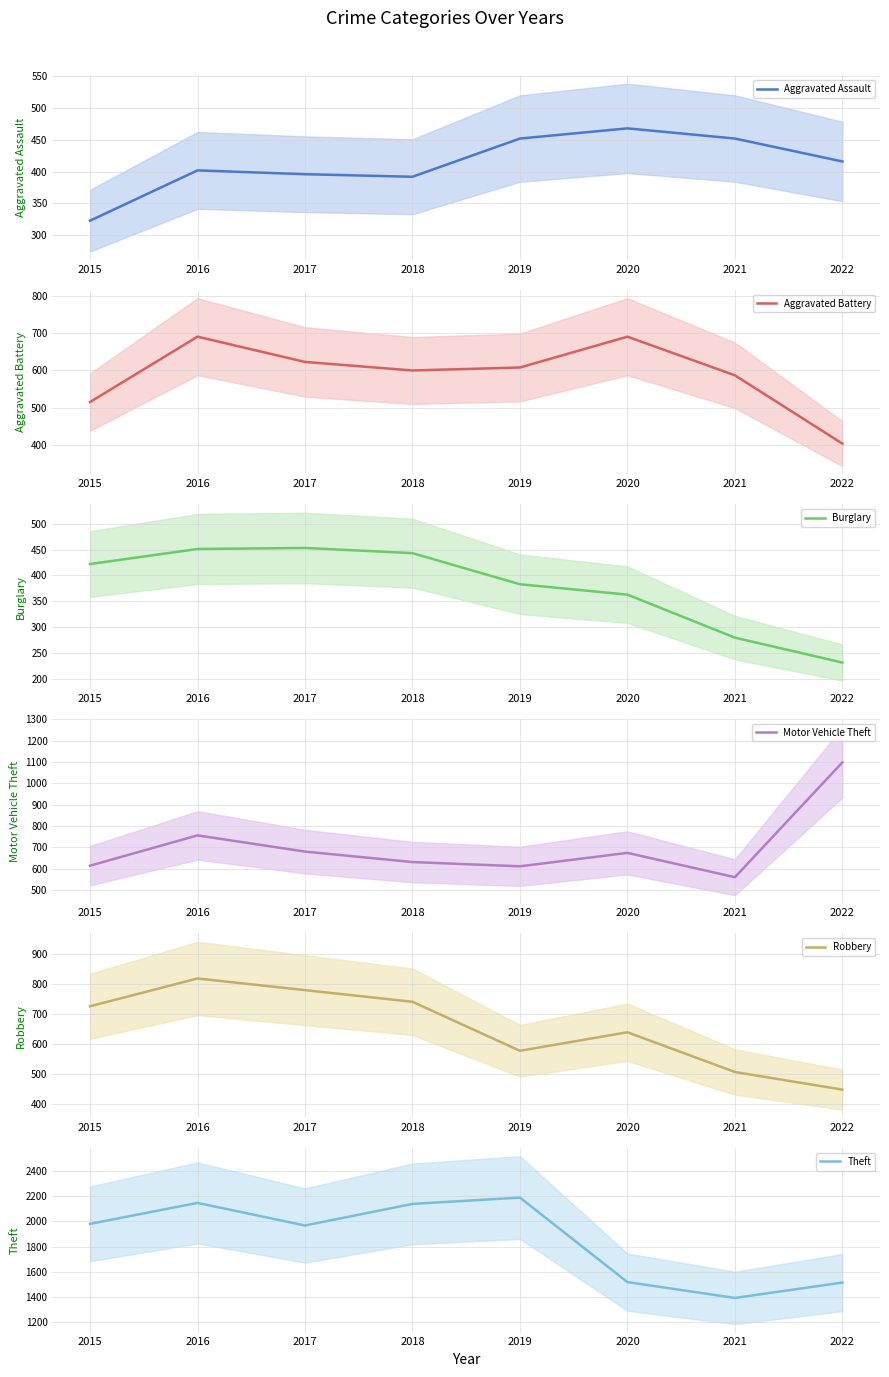

Count the number of data series in this chart.

6